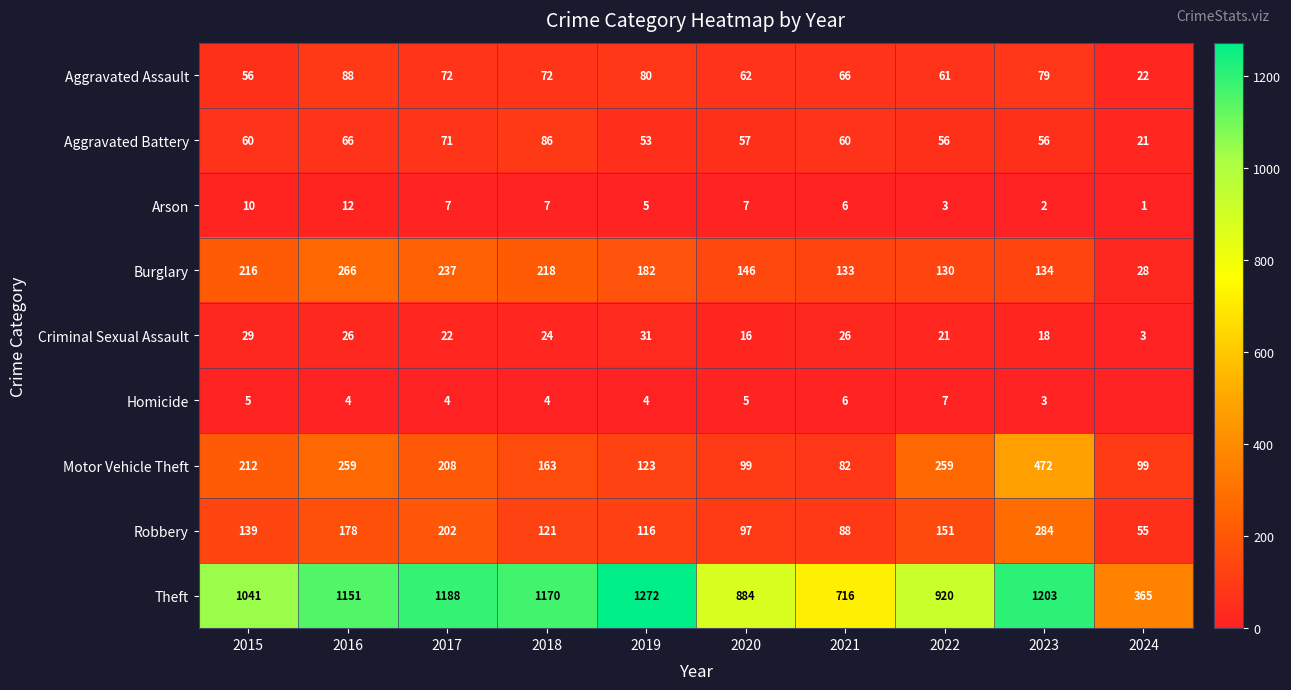

True or false: Arson has a value of 2 at 2022.

False